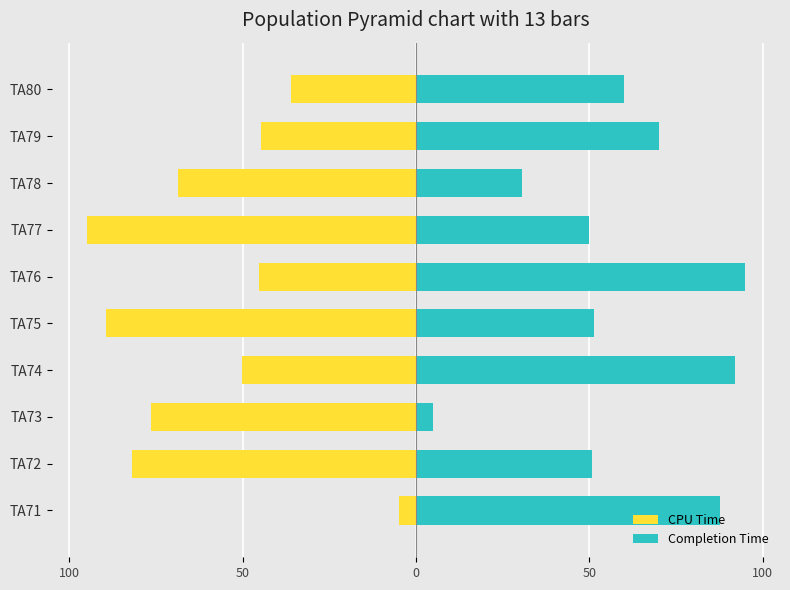

Count the number of data series in this chart.

2